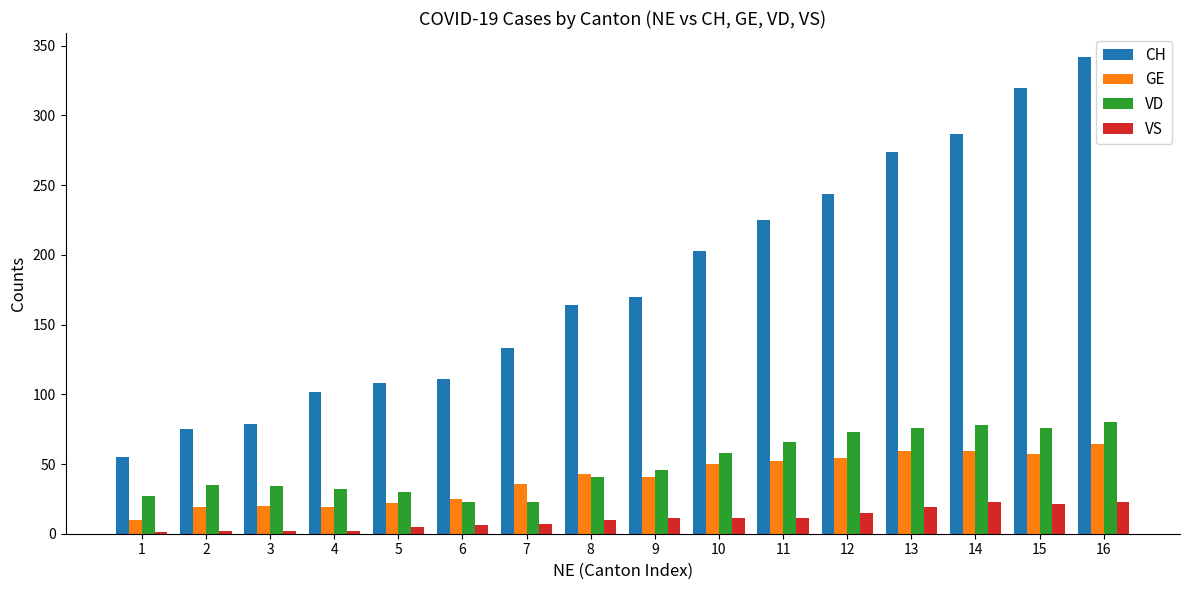

Is it true that VS equals 10 at 8?

True